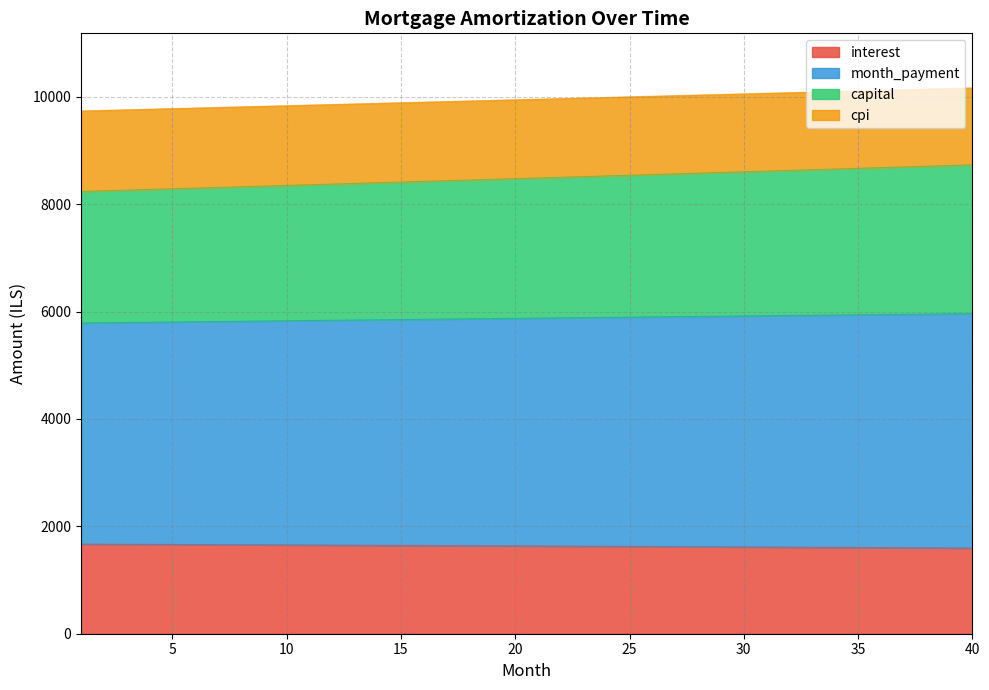

What is the difference between the second highest and second lowest values in the capital series?

165.2